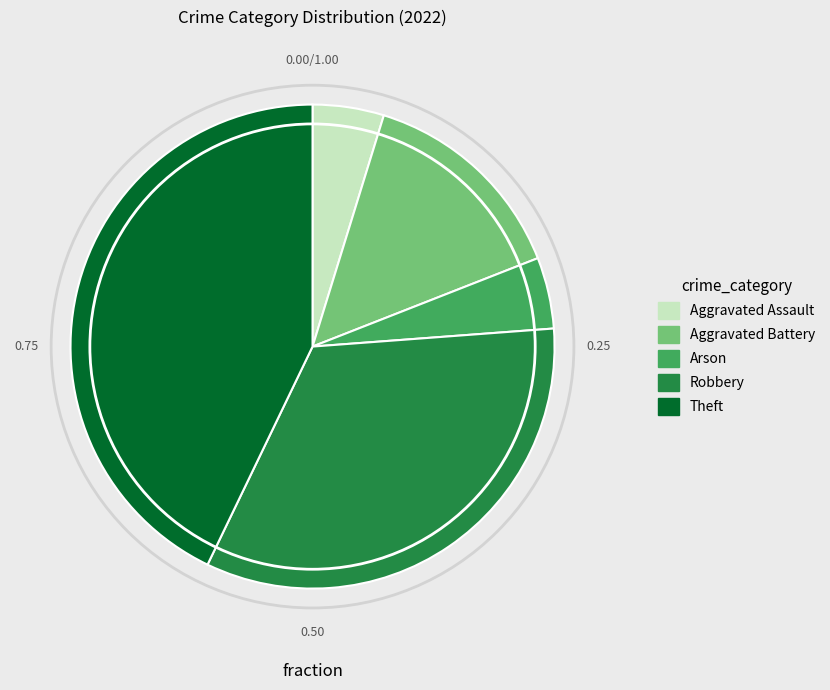

Is there a majority slice in this chart?

No